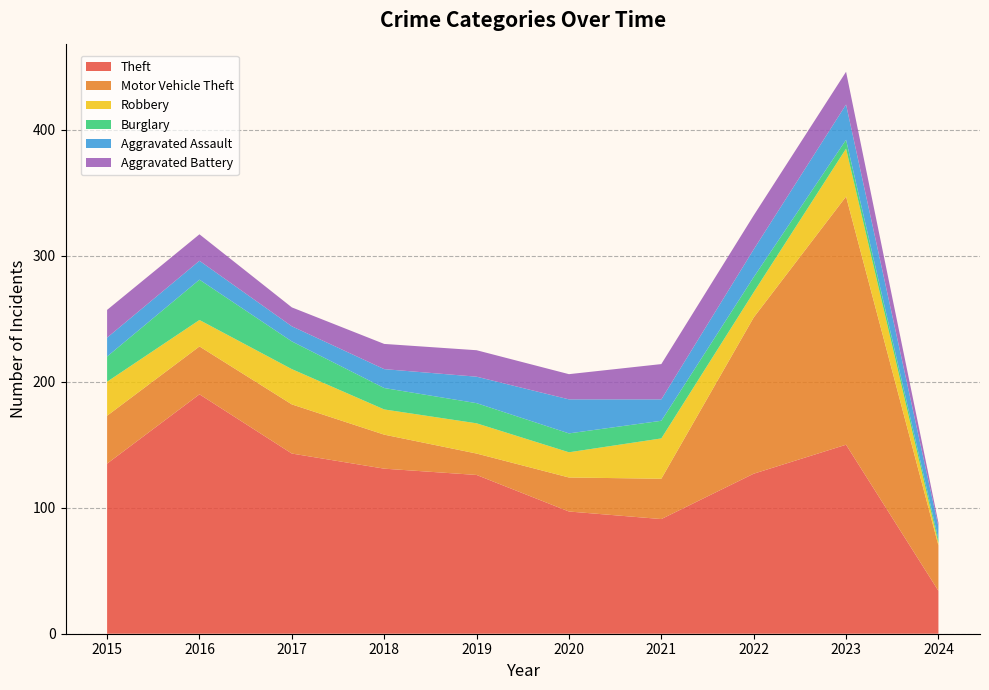

Reading left to right, extract all data points from this chart.

Theft: 135	190	143	131	126	97	91	127	150	34
Motor Vehicle Theft: 38	38	39	27	17	27	32	124	197	36
Robbery: 27	21	28	20	24	20	32	20	38	2
Burglary: 20	32	22	17	16	15	14	12	7	3
Aggravated Assault: 15	15	12	15	21	27	17	22	28	10
Aggravated Battery: 22	21	15	20	21	20	28	27	26	3